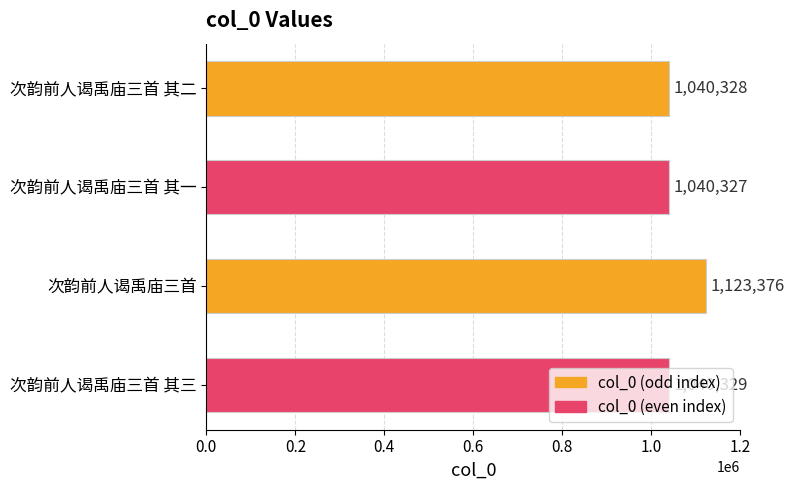

How many bars are there in total?

4